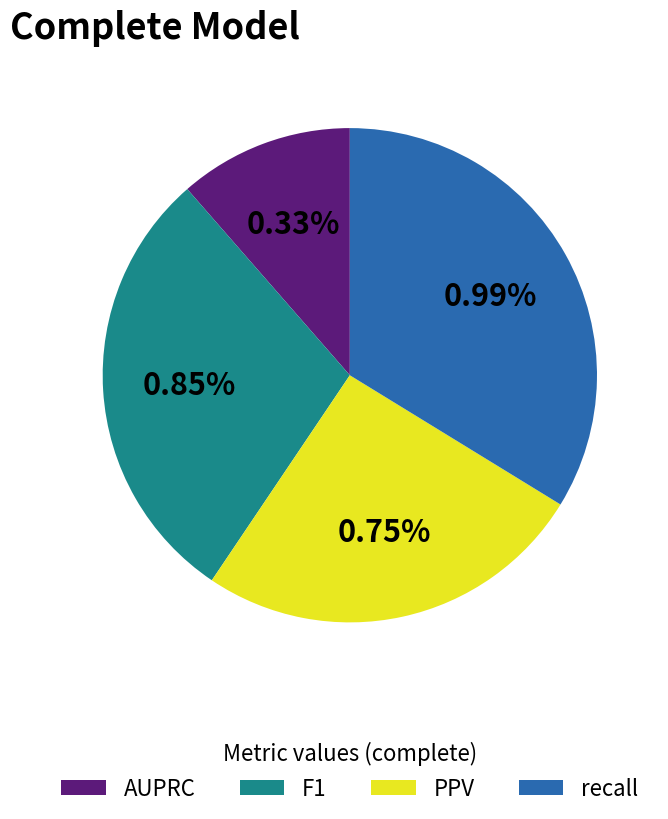

To the nearest percent, what is the average slice percentage?

25%